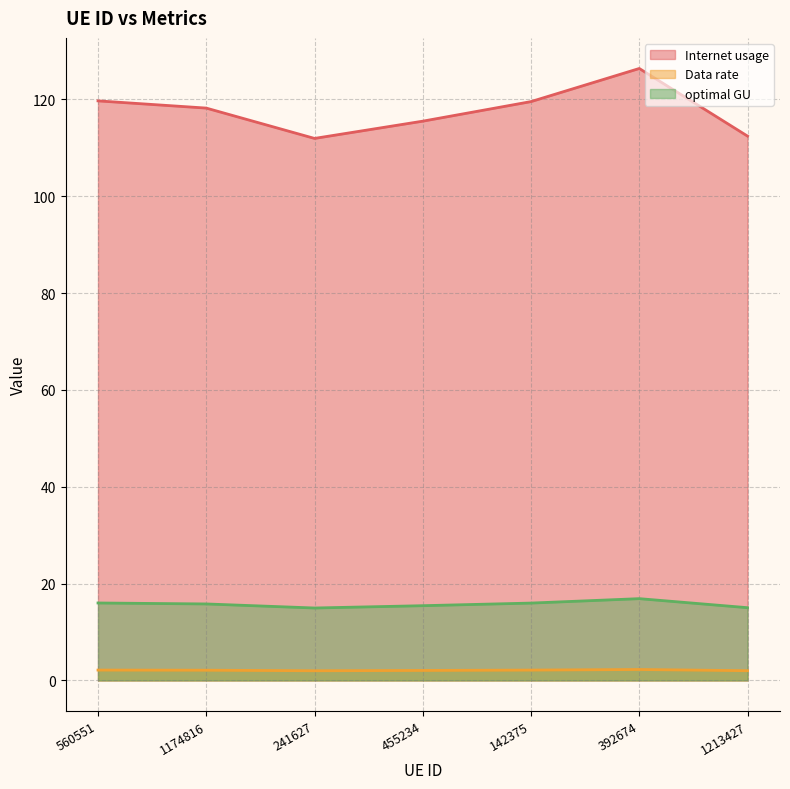

Which series has the widest spread of values?

Internet usage